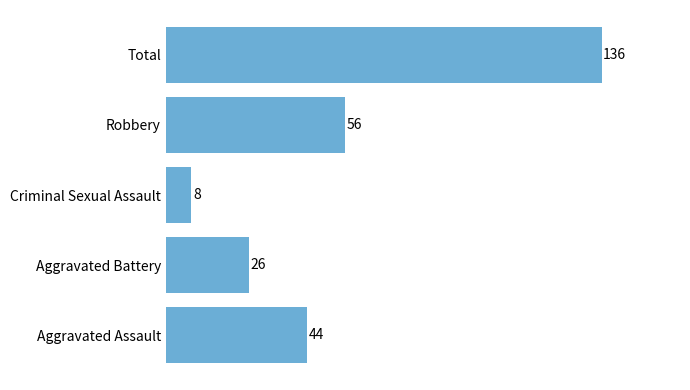

Rank the categories by value from lowest to highest.

Criminal Sexual Assault, Aggravated Battery, Aggravated Assault, Robbery, Total